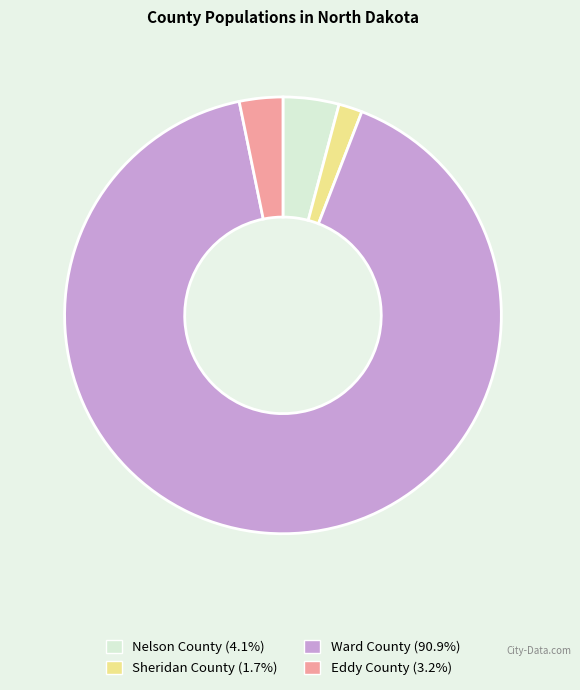

Which category accounts for the majority?

Ward County